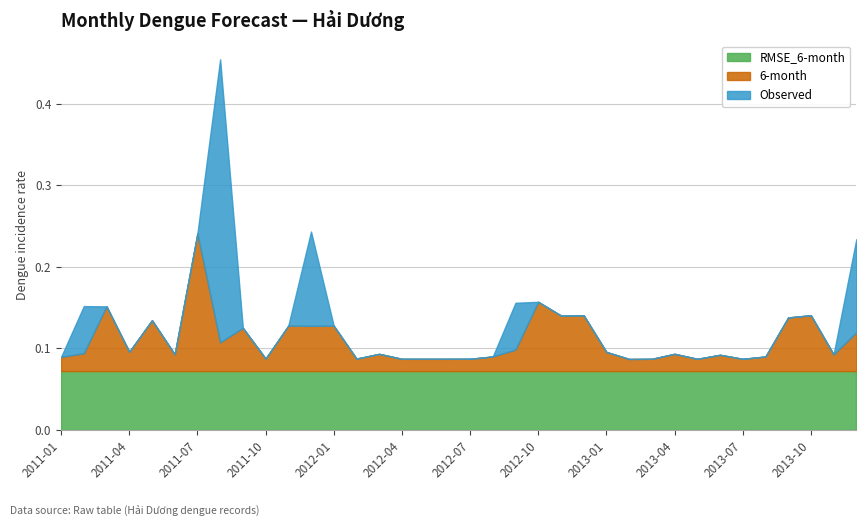

Which label corresponds to the smallest value in the chart?

2011-01